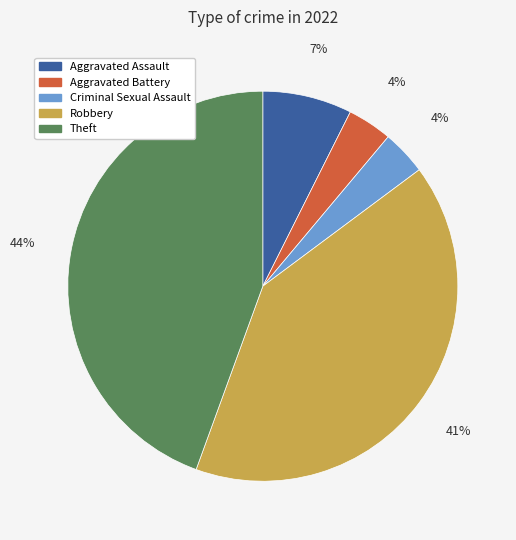

Which slice is the largest?

Theft